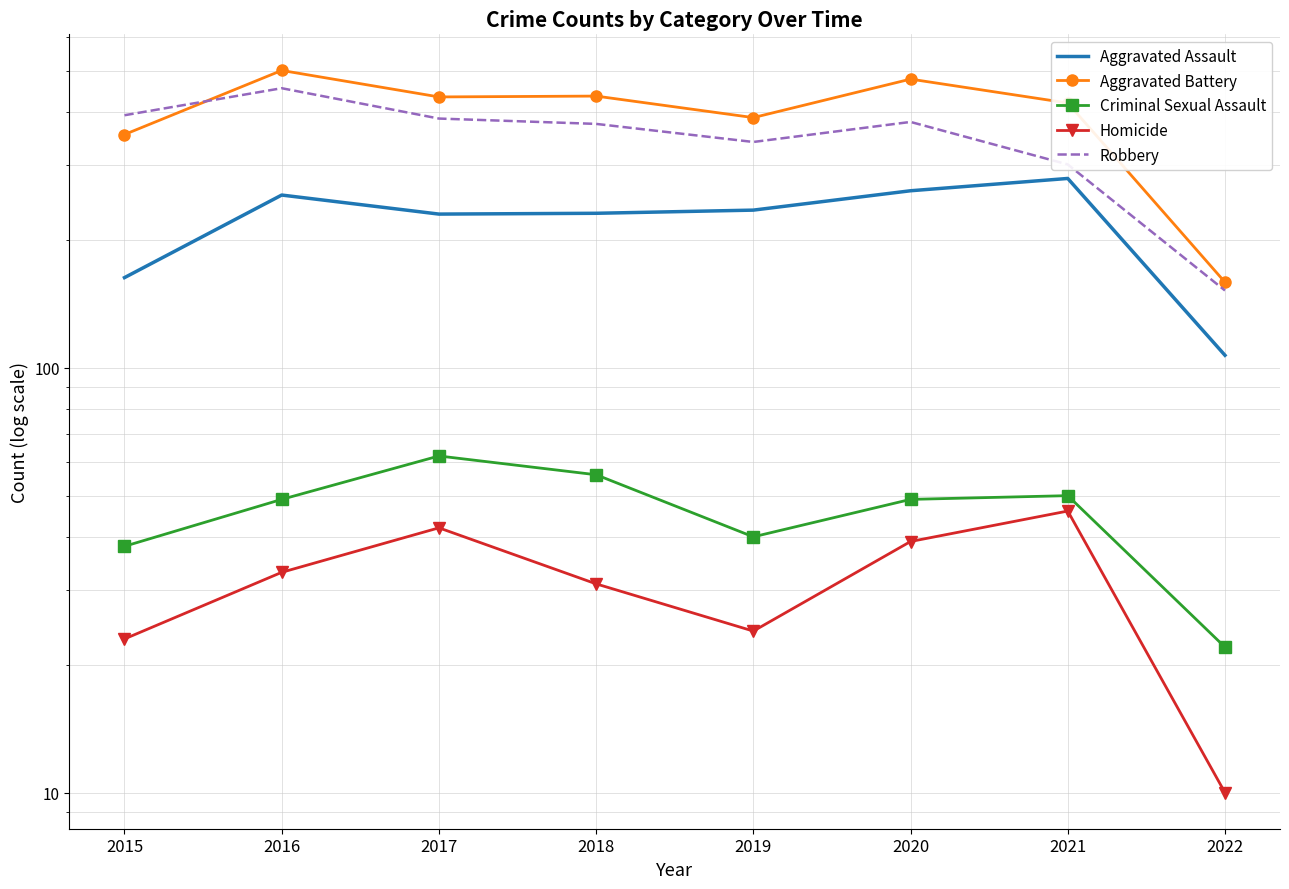

At which category does Robbery reach its first local valley?

2019